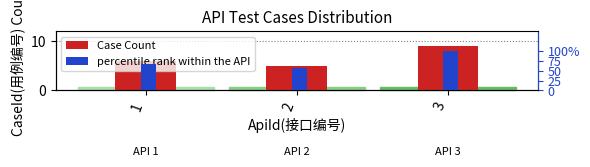

How many values in the Case Count series exceed 6?

1